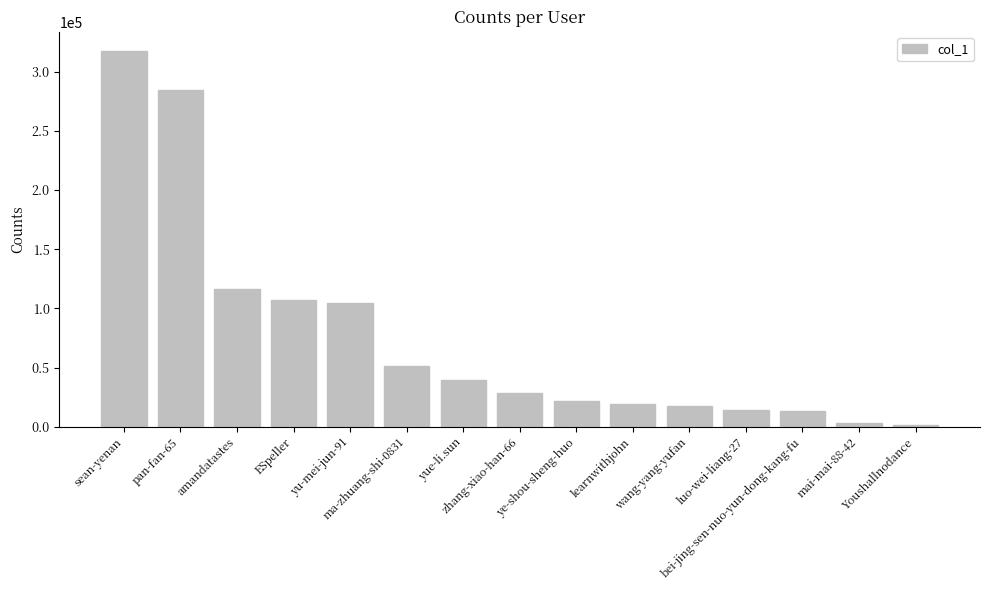

What is the average value?

75892